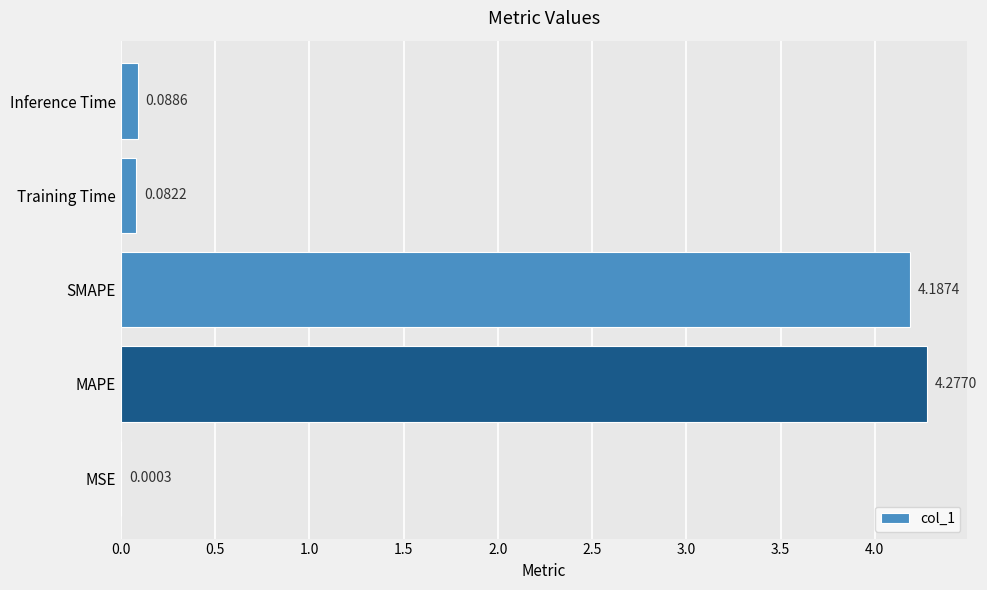

What is the change in value from MAPE to Training Time?

-4.2